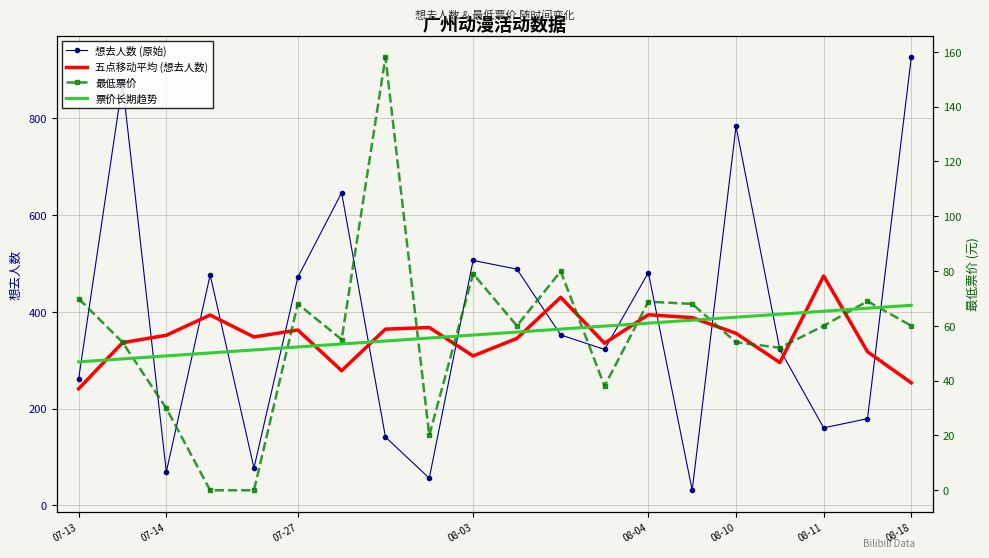

True or false: 五点移动平均 (想去人数) has a value of 152.4 at 08-04.

False